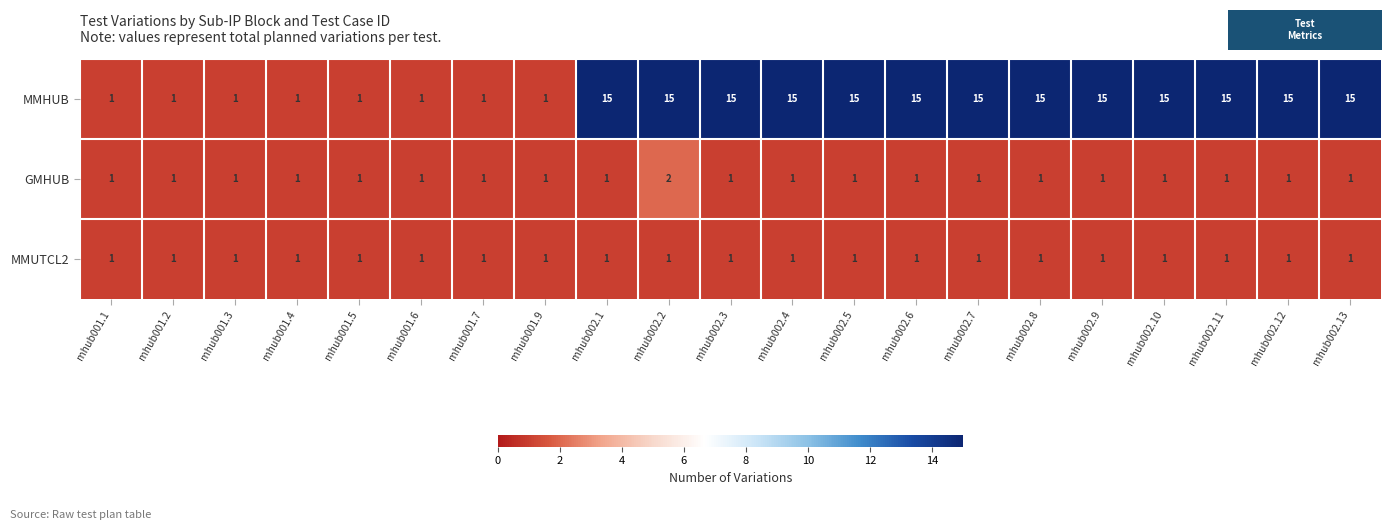

Count the number of categories in the chart.

21